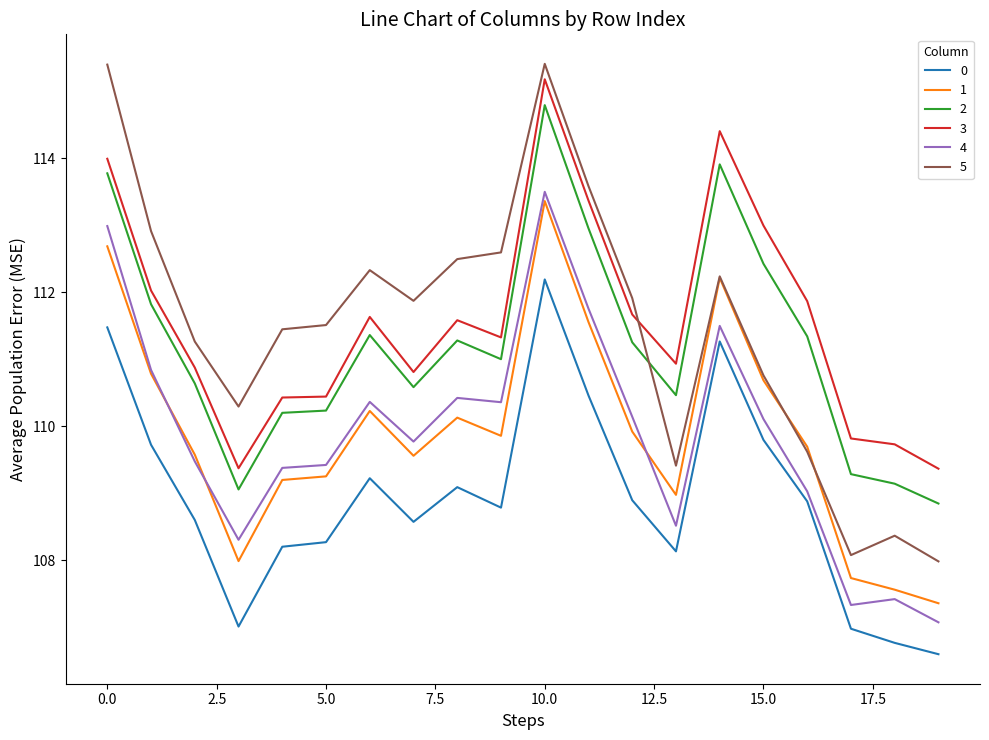

True or false: 0 and 1 intersect in this chart.

False